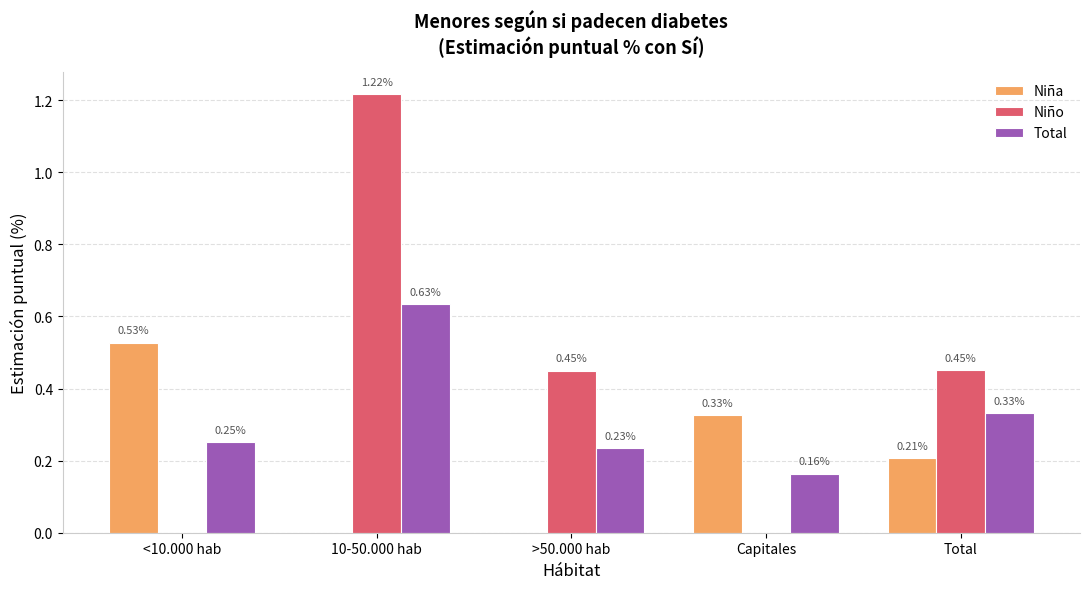

Which series changed the most between >50.000 hab and Capitales?

Niño